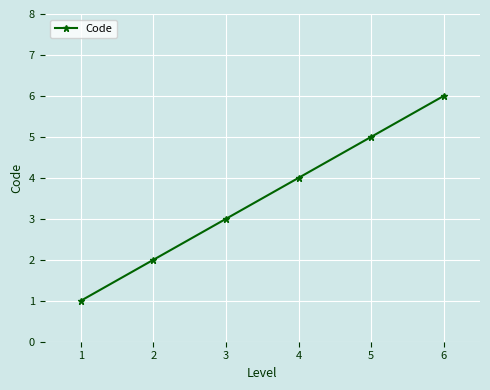

At which label is the value closest to 3?

3